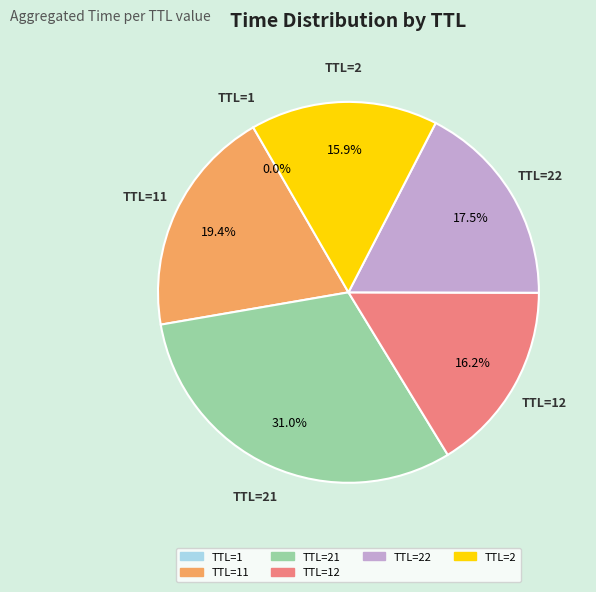

Is there a majority slice in this chart?

No